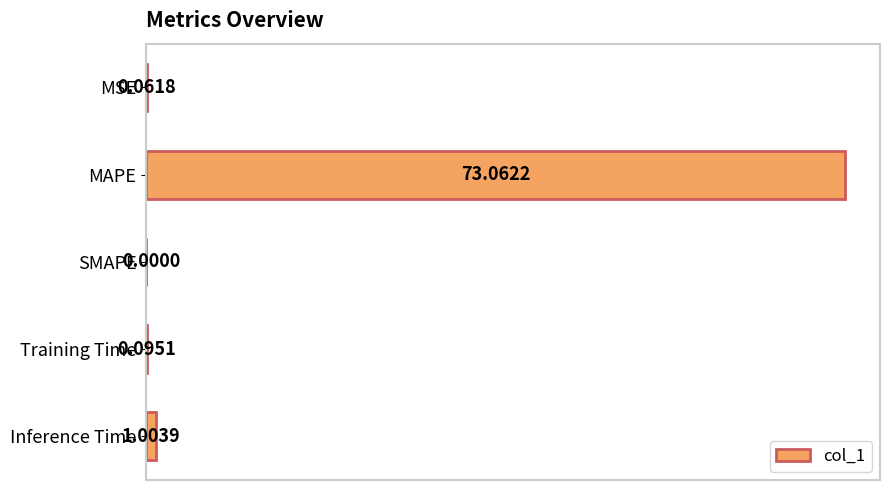

What is the sum of all values?

74.2